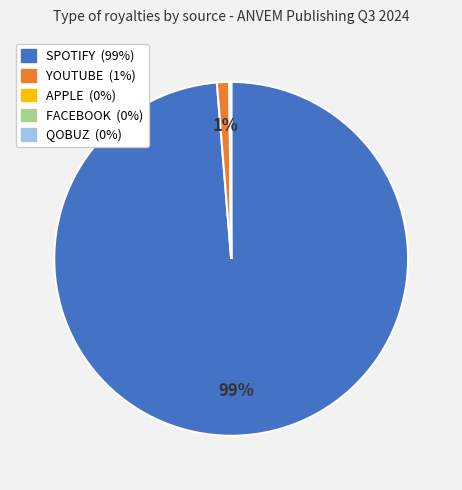

Is it true that YOUTUBE (1%) is 13% of the pie?

False